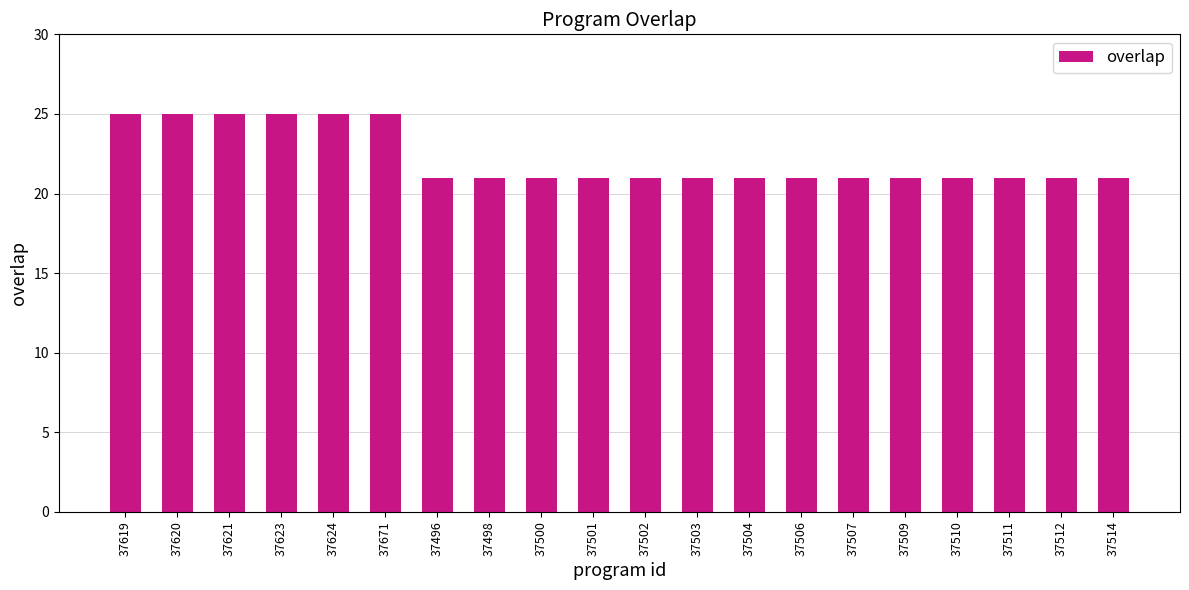

What is the label of the 14th bar from the left?

37506